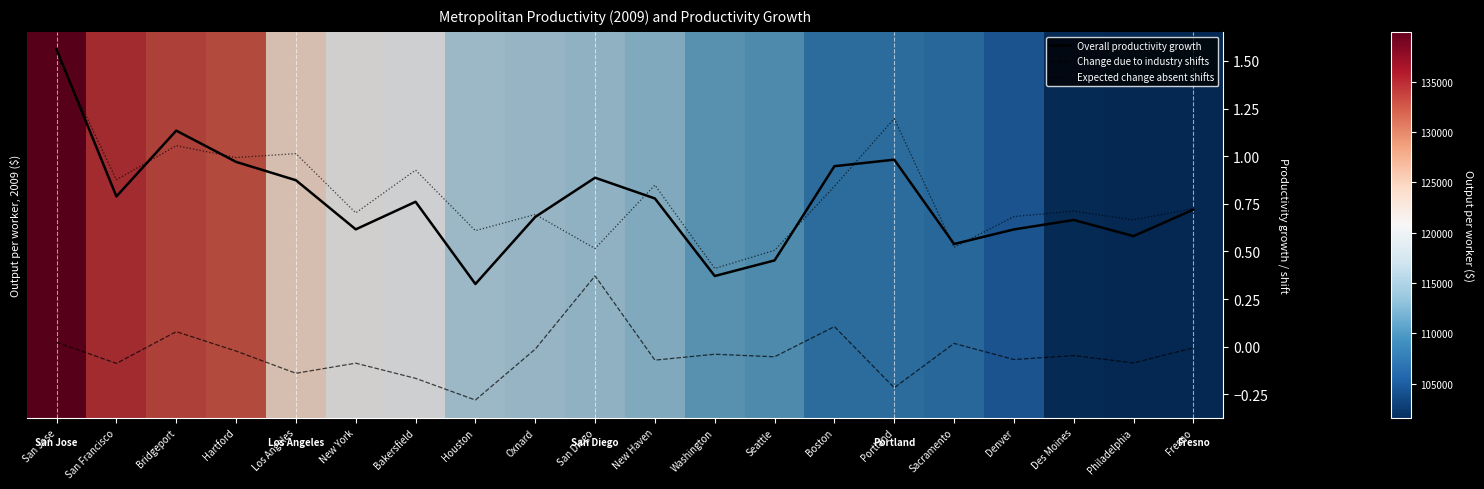

True or false: Change due to industry shifts and Expected change absent shifts intersect in this chart.

False